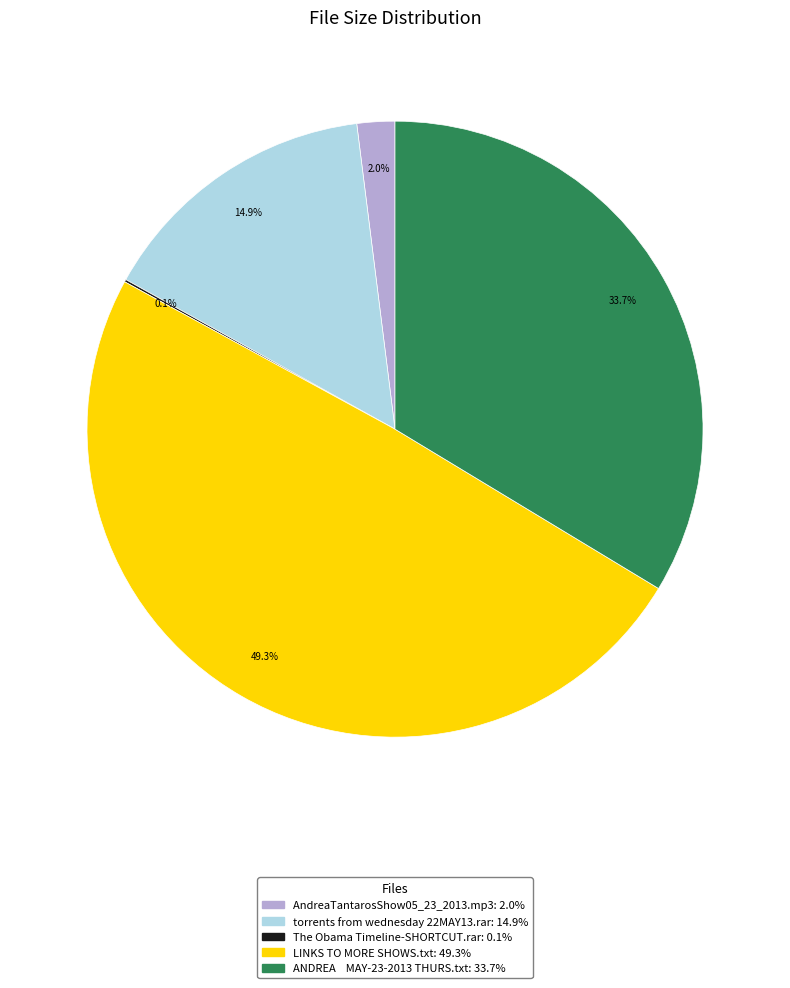

Which slice is the largest?

LINKS TO MORE SHOWS.txt